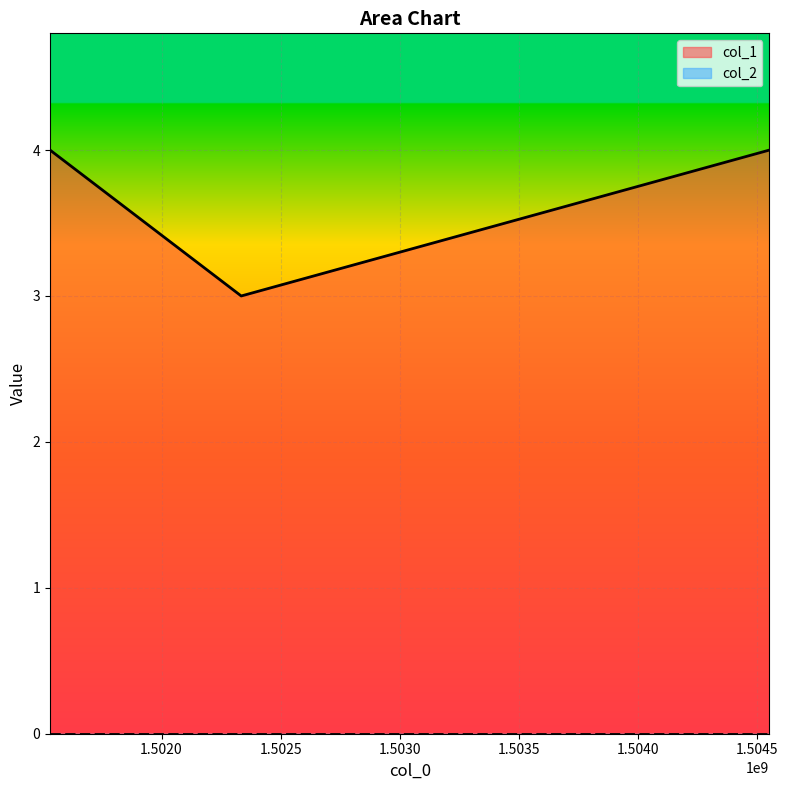

List the labels in order of value, largest first.

1501531752, 1504552030, 1502334466